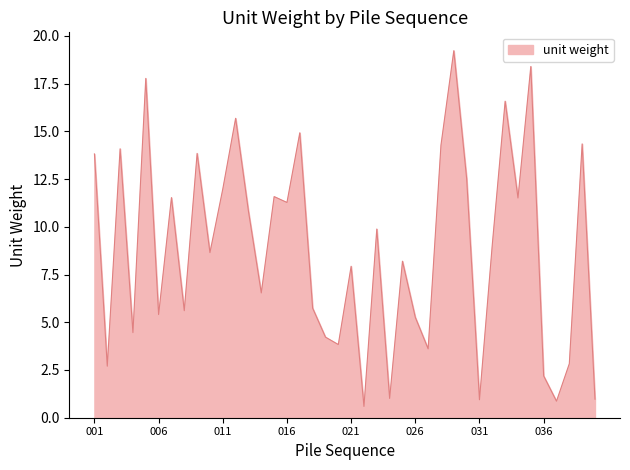

What is the difference between the maximum and minimum values?

18.6